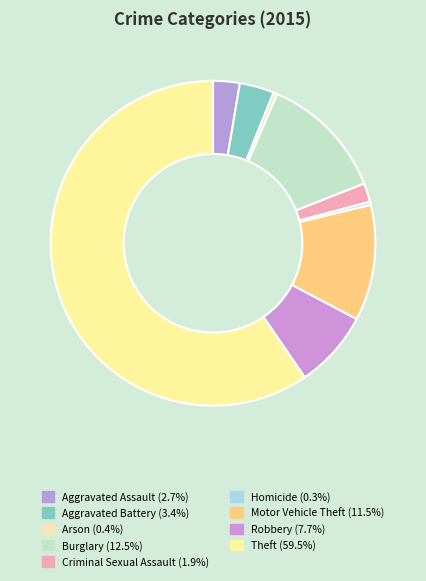

Which slice is the largest?

Theft